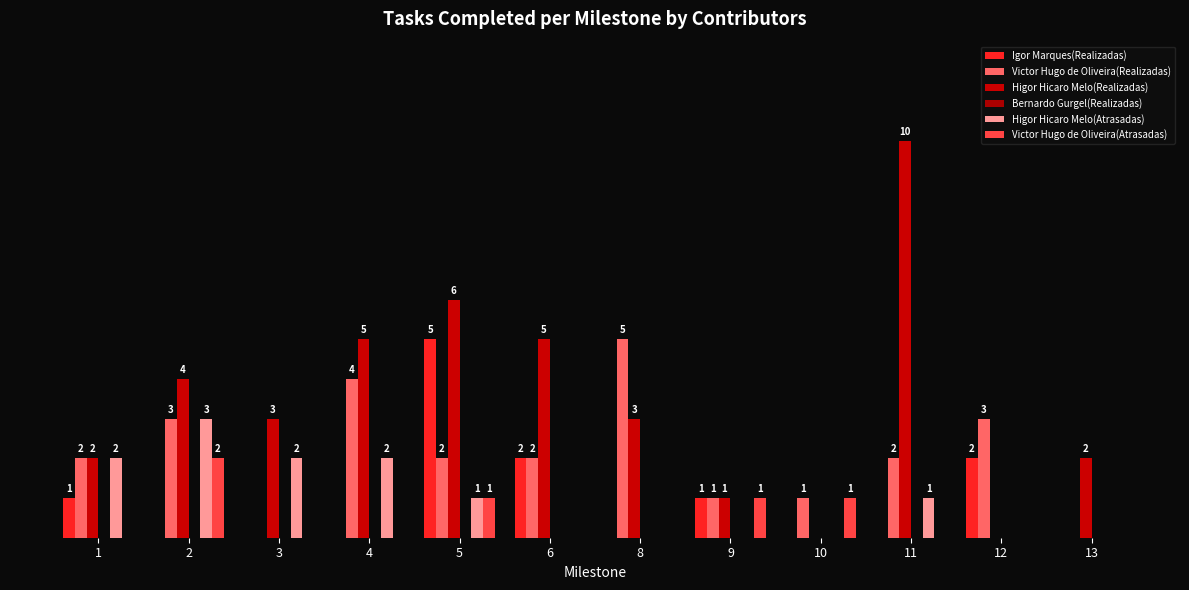

Reading right to left, transcribe all the data shown in this chart.

Igor Marques(Realizadas): 0	2	0	0	1	0	2	5	0	0	0	1
Victor Hugo de Oliveira(Realizadas): 0	3	2	1	1	5	2	2	4	0	3	2
Higor Hicaro Melo(Realizadas): 2	0	10	0	1	3	5	6	5	3	4	2
Bernardo Gurgel(Realizadas): 0	0	0	0	0	0	0	0	0	0	0	0
Higor Hicaro Melo(Atrasadas): 0	0	1	0	0	0	0	1	2	2	3	2
Victor Hugo de Oliveira(Atrasadas): 0	0	0	1	1	0	0	1	0	0	2	0